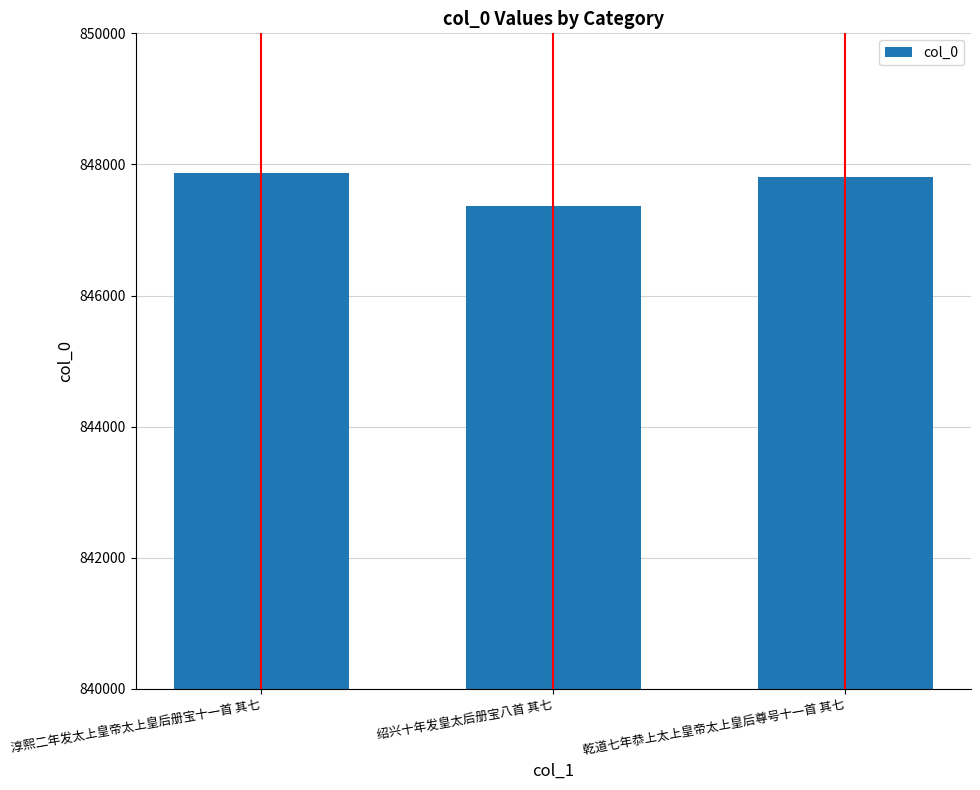

The value at 淳熙二年发太上皇帝太上皇后册宝十一首 其七 is 847864. True or false?

True